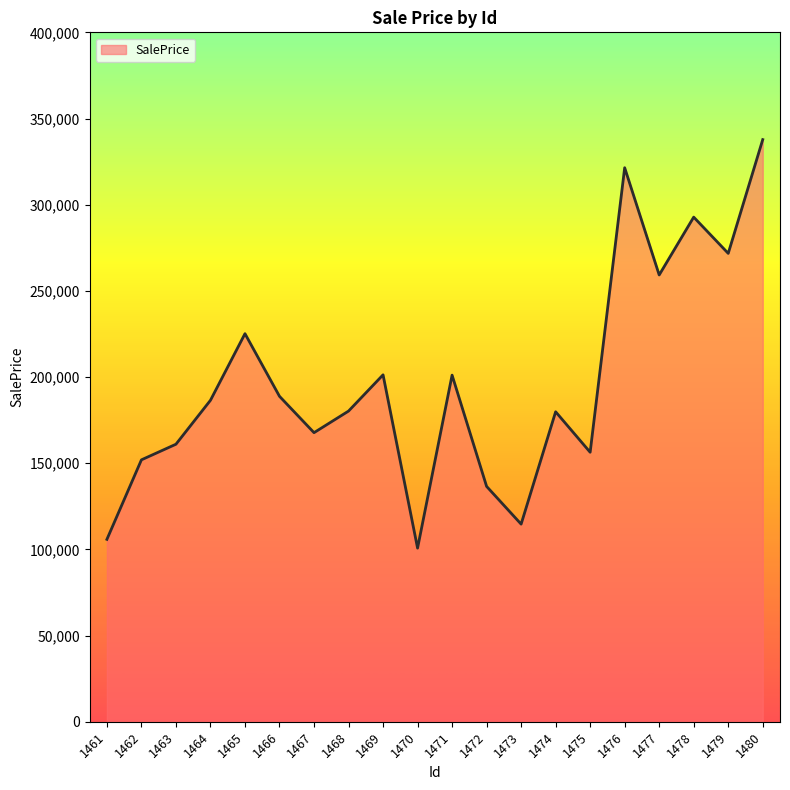

What is the approximate value at 1468?

180246.8